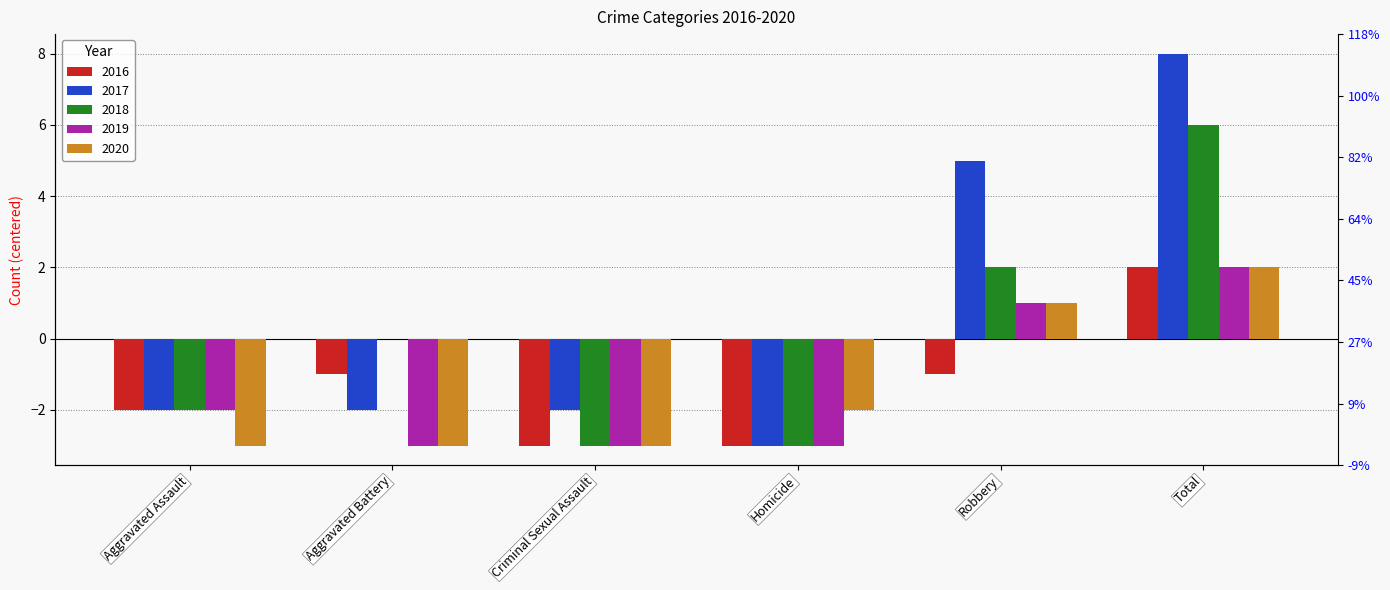

Does the chart contain any negative values?

Yes